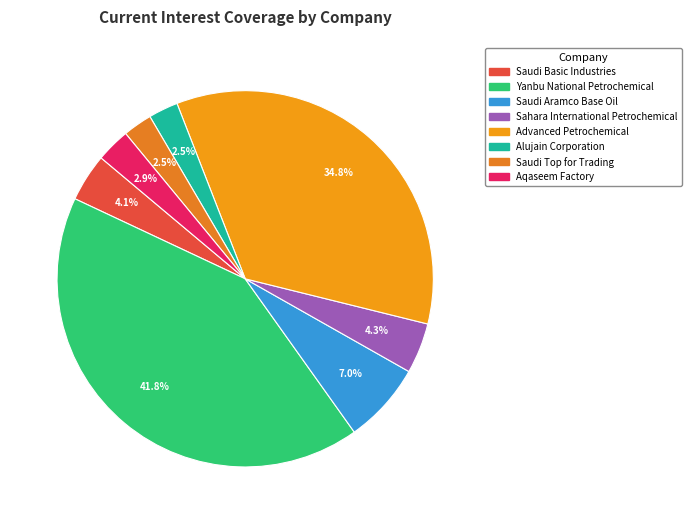

To the nearest percent, what is the difference between the largest and smallest slice percentages?

39%